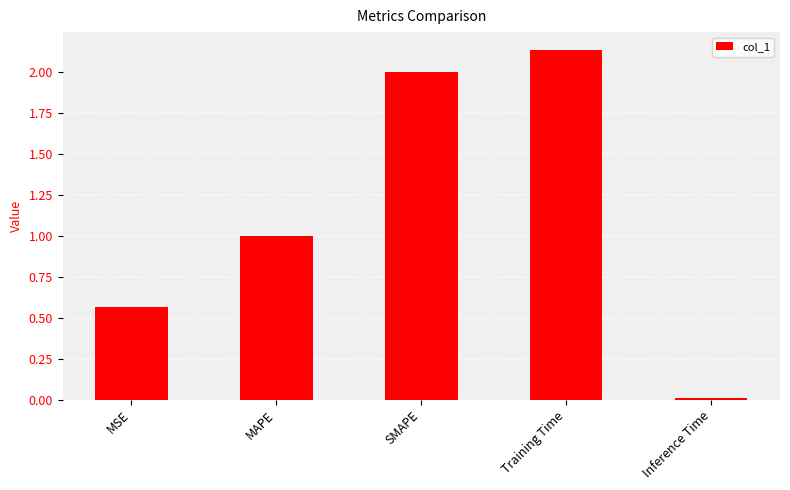

Rank the categories by value from highest to lowest.

Training Time, SMAPE, MAPE, MSE, Inference Time